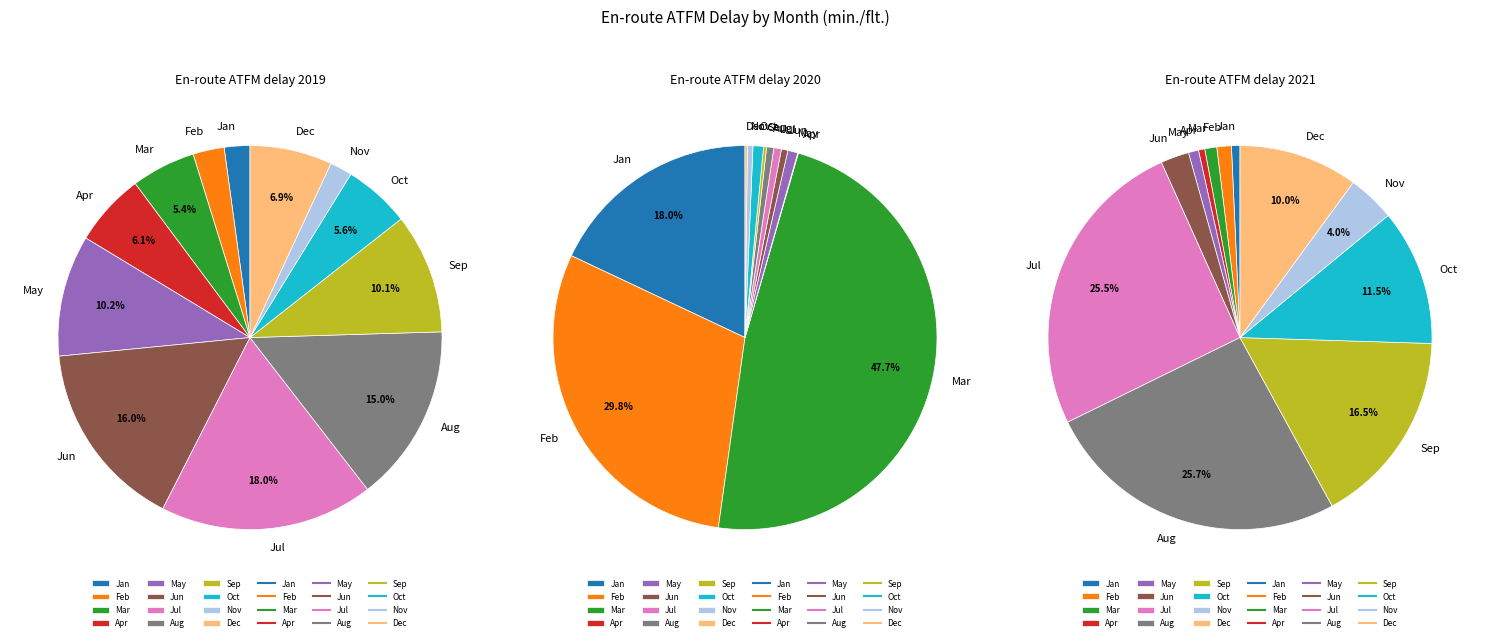

What percentage is the Jan slice, to the nearest percent?

2%